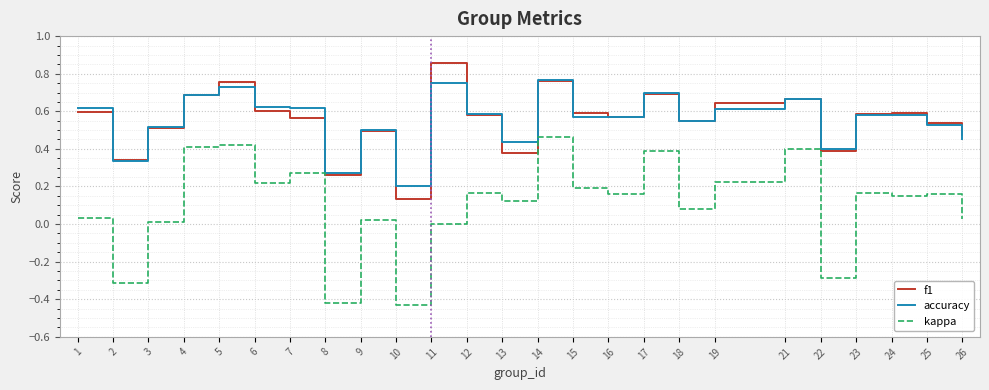

Where is the first local maximum for f1?

5